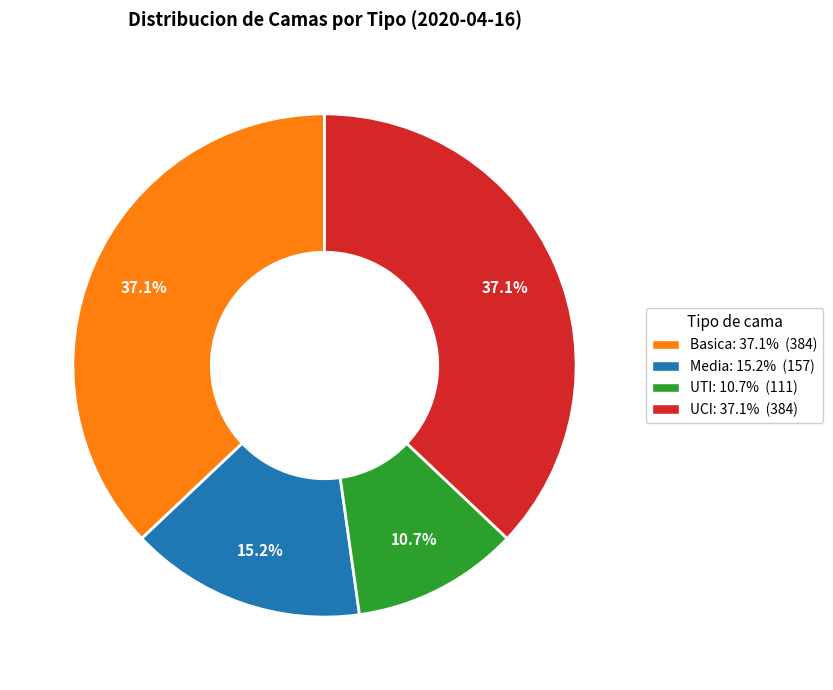

Count the number of slices in the pie.

4